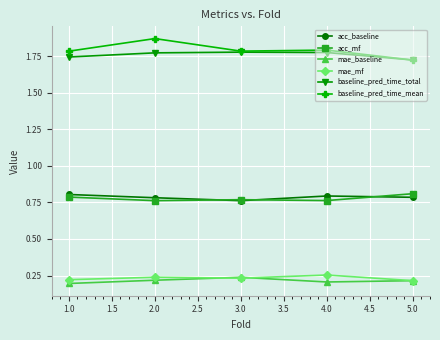

In acc_baseline, how many points are higher than both neighbors (excluding endpoints)?

1